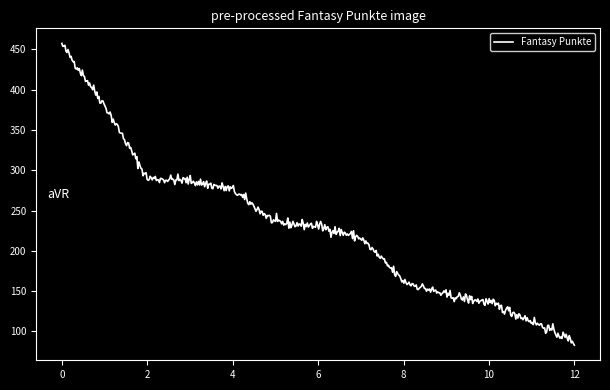

What is the greatest value displayed?

457.5